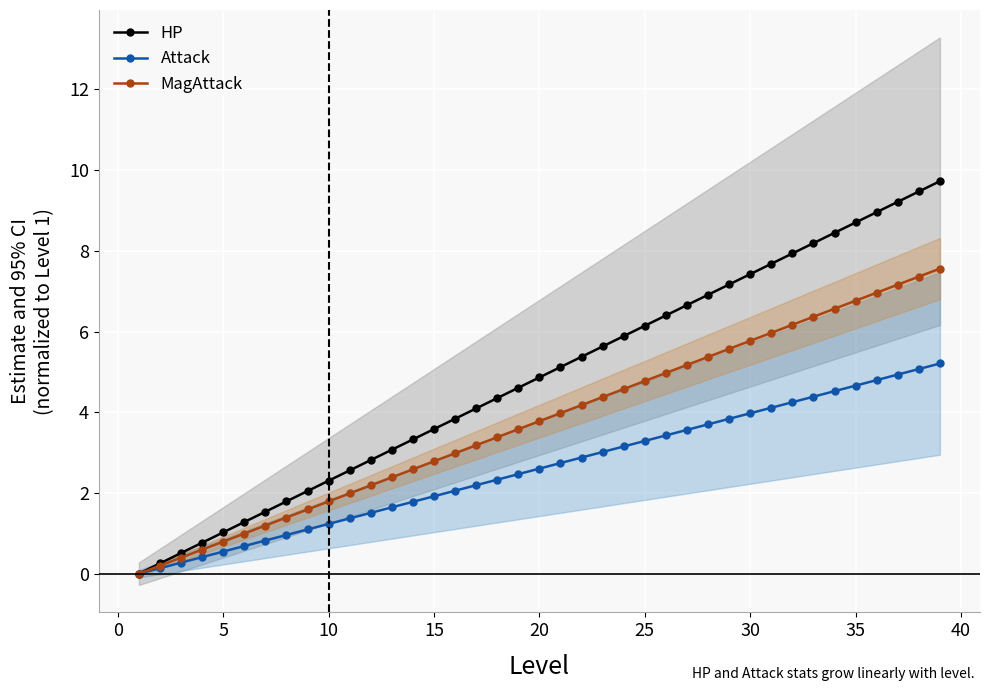

Reading left to right, what are all the values shown in this chart?

HP: 0.0	0.3	0.5	0.8	1.0	1.3	1.5	1.8	2.0	2.3	2.6	2.8	3.1	3.3	3.6	3.8	4.1	4.4	4.6	4.9	5.1	5.4	5.6	5.9	6.1	6.4	6.7	6.9	7.2	7.4	7.7	7.9	8.2	8.4	8.7	9.0	9.2	9.5	9.7
Attack: 0.0	0.1	0.3	0.4	0.5	0.7	0.8	1.0	1.1	1.2	1.4	1.5	1.6	1.8	1.9	2.1	2.2	2.3	2.5	2.6	2.7	2.9	3.0	3.2	3.3	3.4	3.6	3.7	3.8	4.0	4.1	4.2	4.4	4.5	4.7	4.8	4.9	5.1	5.2
MagAttack: 0.0	0.2	0.4	0.6	0.8	1.0	1.2	1.4	1.6	1.8	2.0	2.2	2.4	2.6	2.8	3.0	3.2	3.4	3.6	3.8	4.0	4.2	4.4	4.6	4.8	5.0	5.2	5.4	5.6	5.8	6.0	6.2	6.4	6.6	6.8	7.0	7.2	7.4	7.6